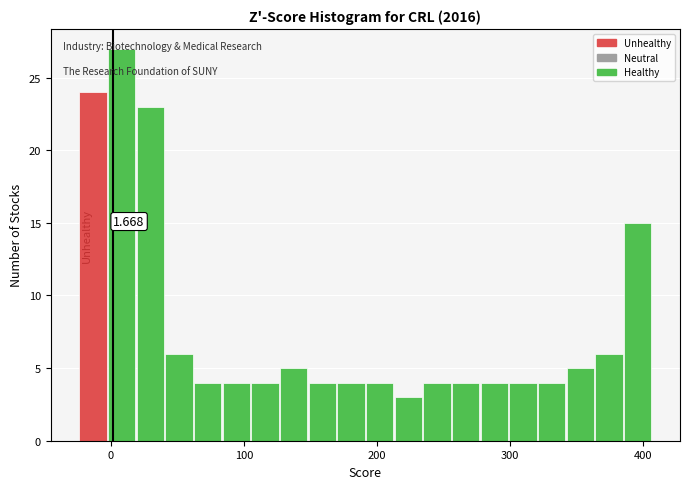

Read against the x-axis, roughly where is the centre of the tallest bar?

10